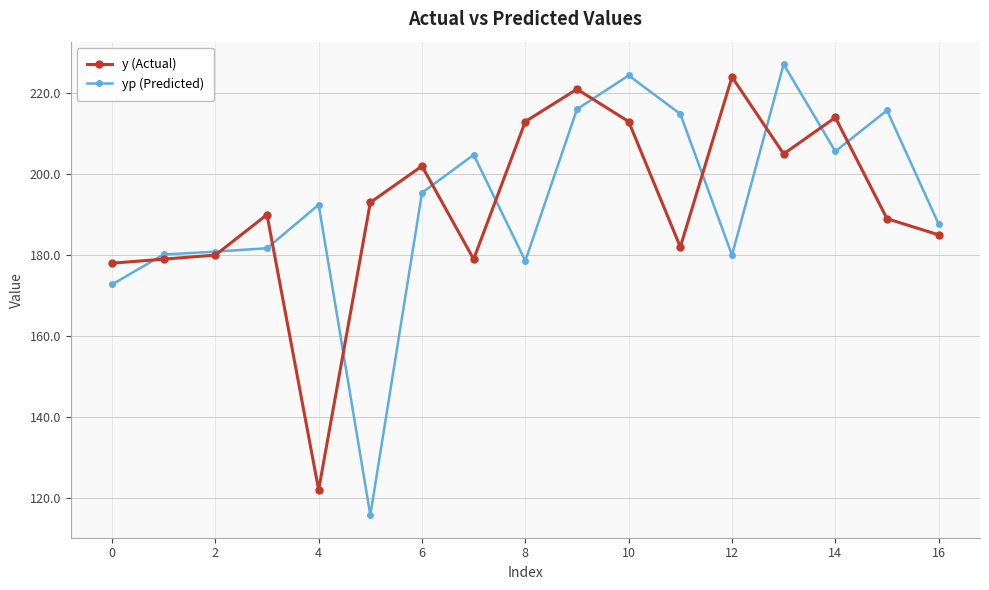

Which series has the widest spread of values?

yp (Predicted)